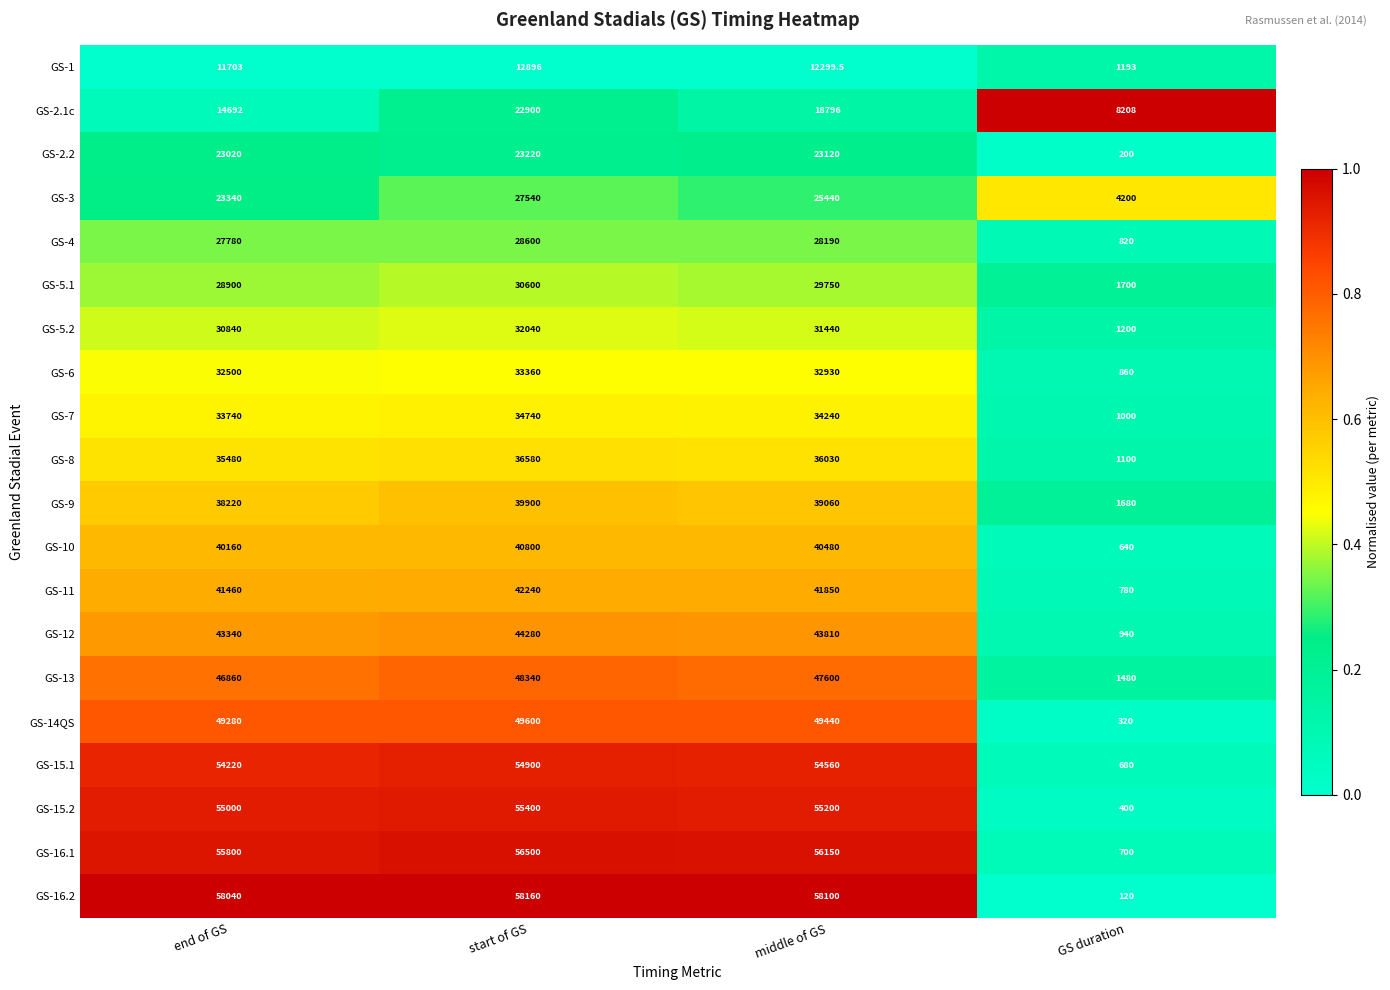

At which category does the chart reach its minimum across all series?

GS duration